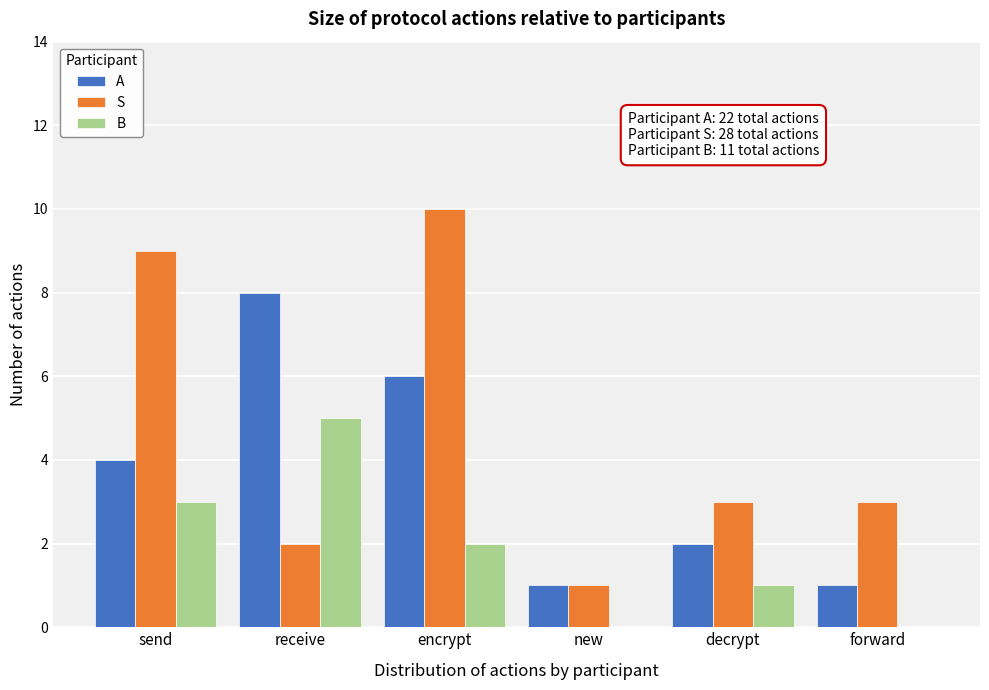

Reading left to right, what are all the values shown in this chart?

A: send=4	receive=8	encrypt=6	new=1	decrypt=2	forward=1
S: send=9	receive=2	encrypt=10	new=1	decrypt=3	forward=3
B: send=3	receive=5	encrypt=2	new=0	decrypt=1	forward=0